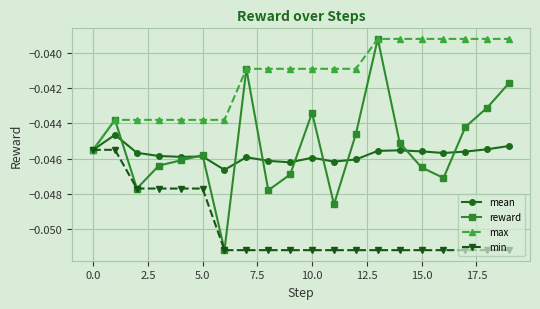

Which series has the largest range (max minus min)?

reward